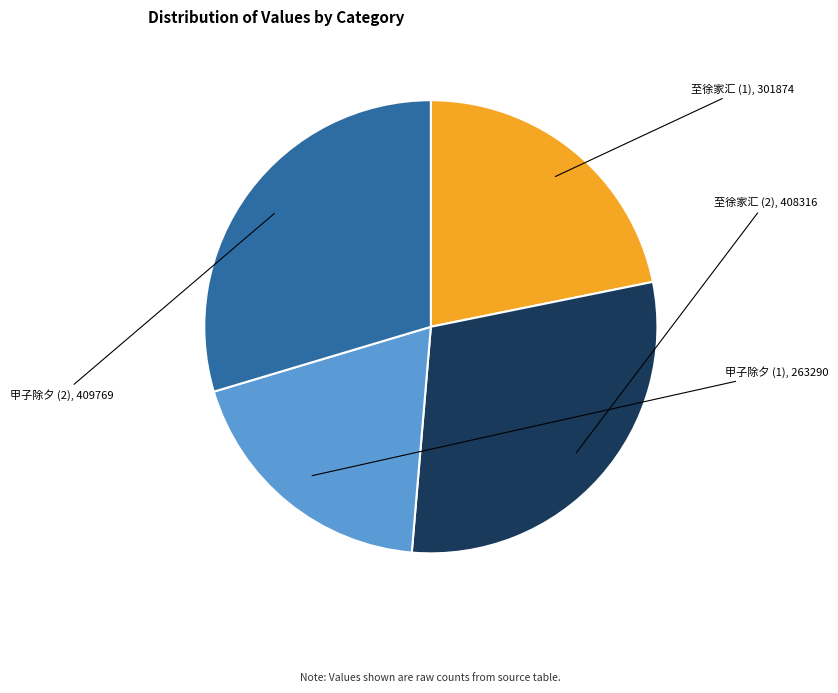

Which slice is the smallest?

甲子除夕风雪，范之遣使示诗，有追念亡兄句，感怀次和 (263290)